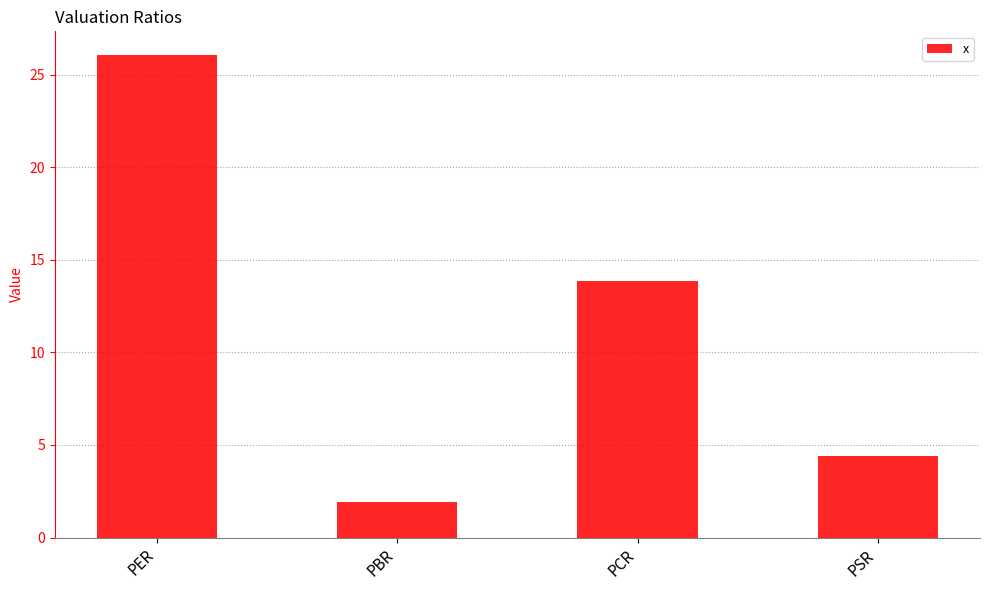

Reading right to left, transcribe all the data shown in this chart.

PSR=4.4	PCR=13.9	PBR=1.9	PER=26.0